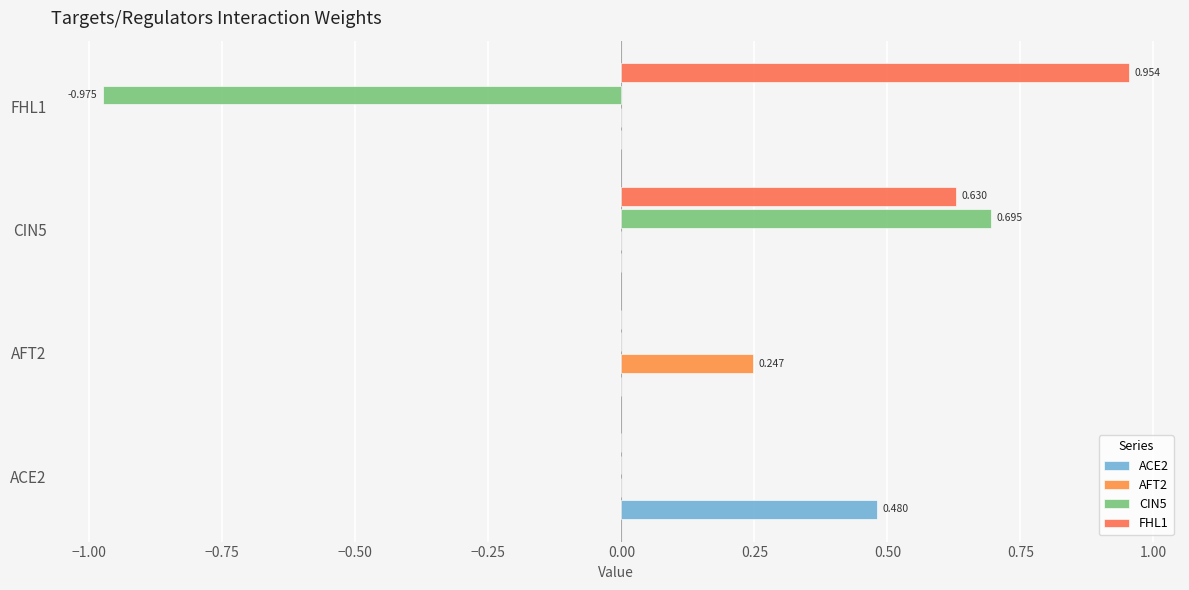

How many data points does each series have?

4